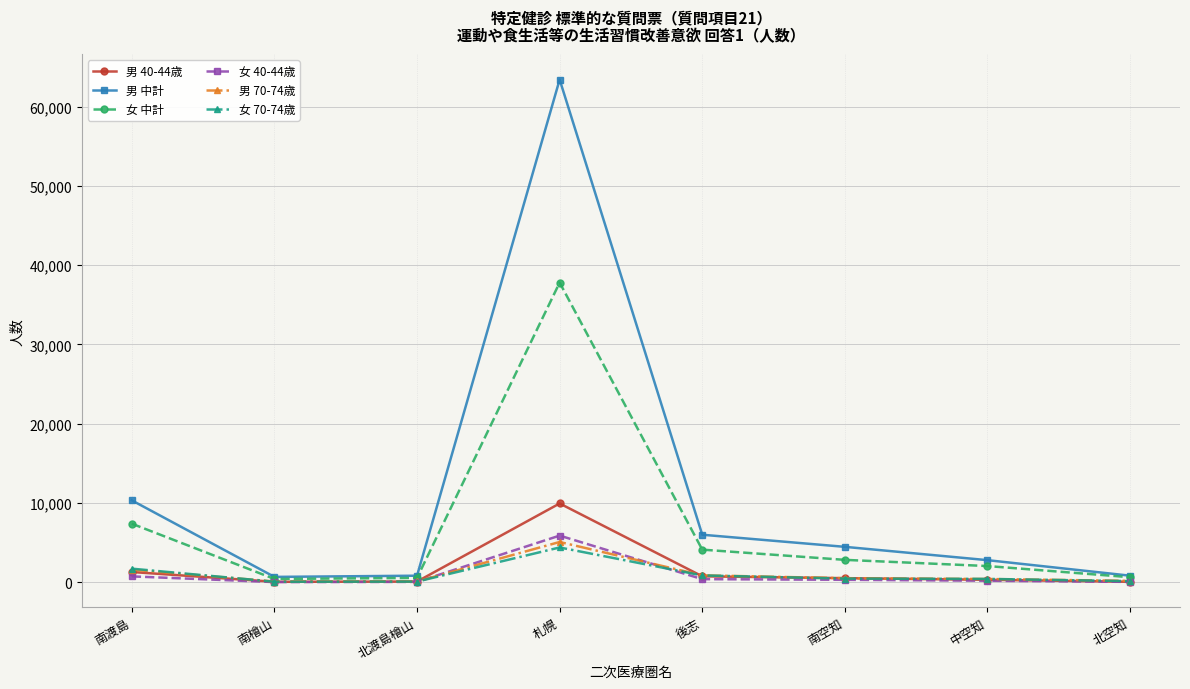

At which category does the chart reach its peak across all series?

札幌